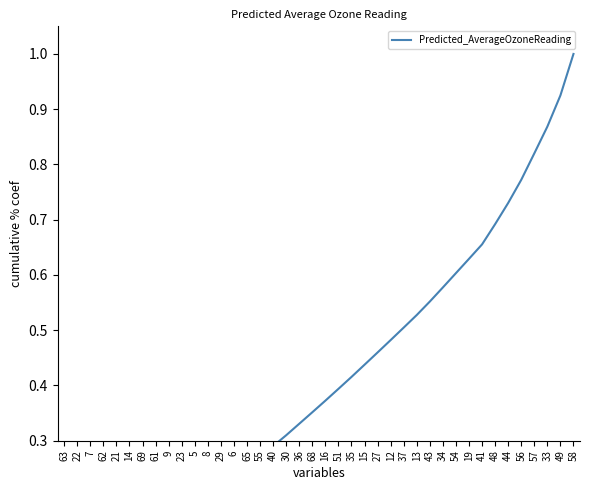

Which label corresponds to the smallest value in the chart?

63